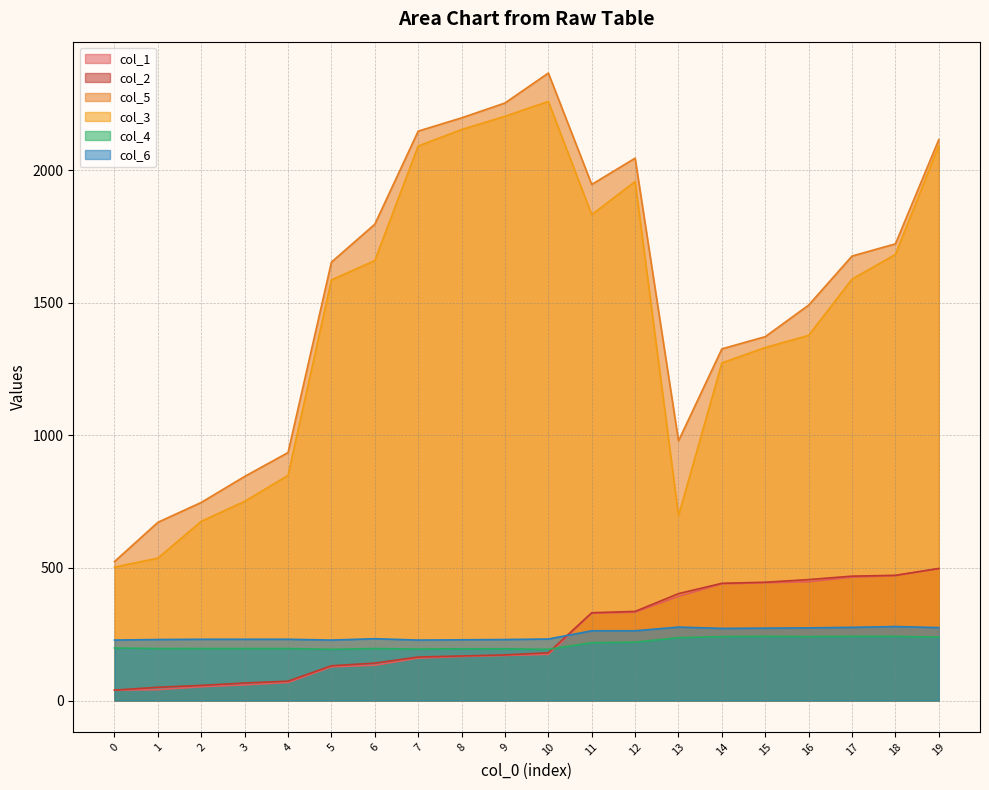

What is the value of the col_4 point at the 6th from the left?

193.0